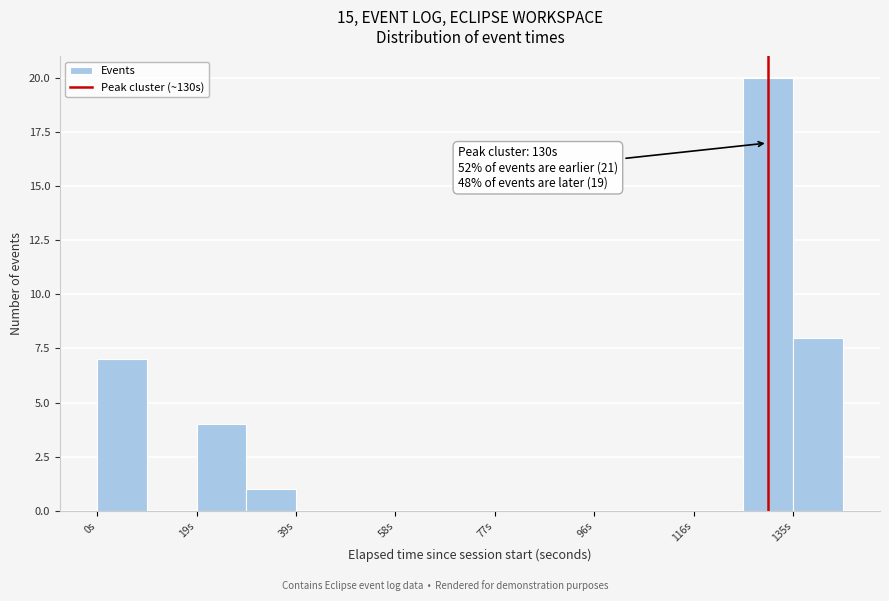

Which range on the x-axis has the tallest bar?

126 to 134